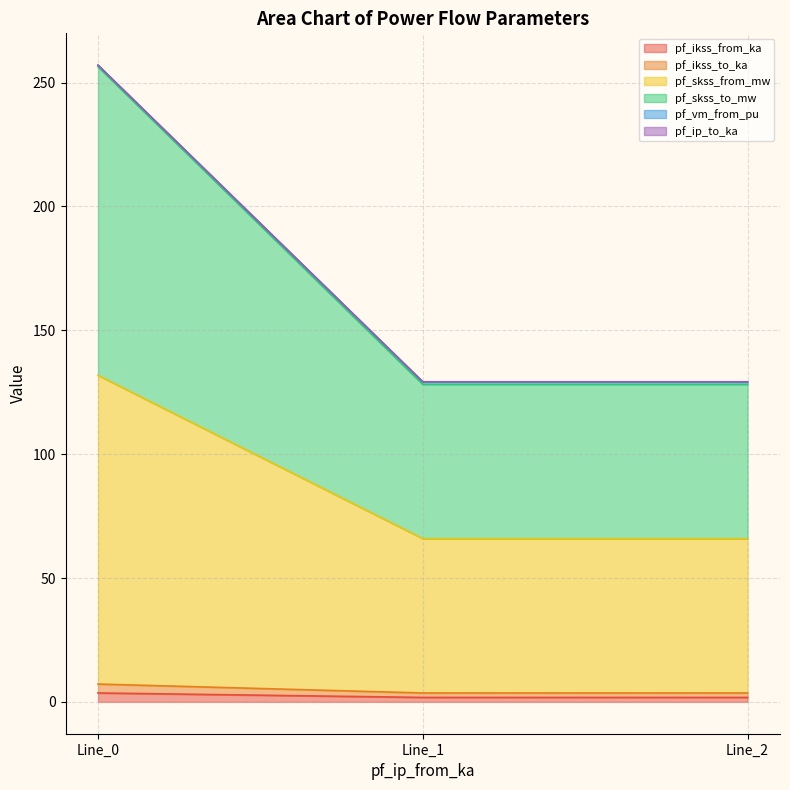

The pf_ikss_to_ka series shows 1.8 at Line_1. True or false?

True